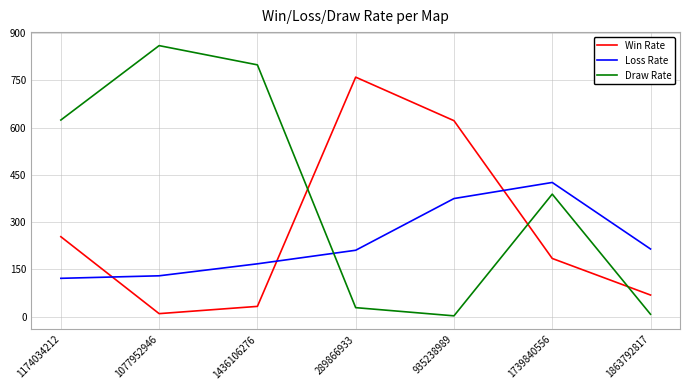

Which series has the largest total across all categories?

Draw Rate